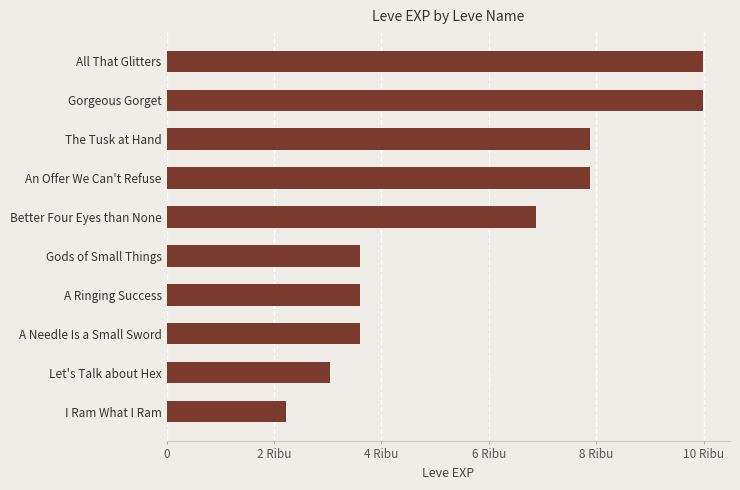

What is the difference between the second highest and minimum values?

7760